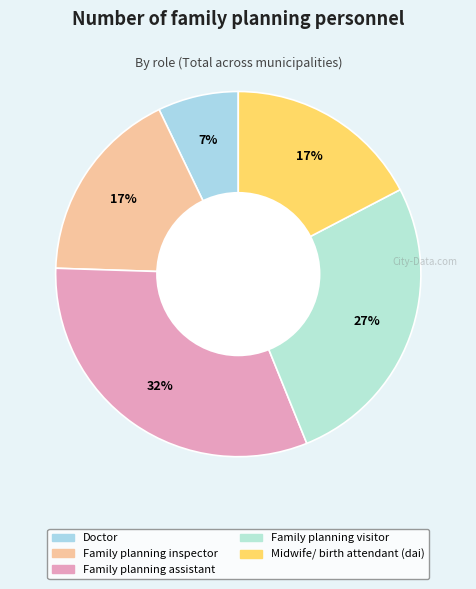

Is Family planning inspector the majority of the pie?

No